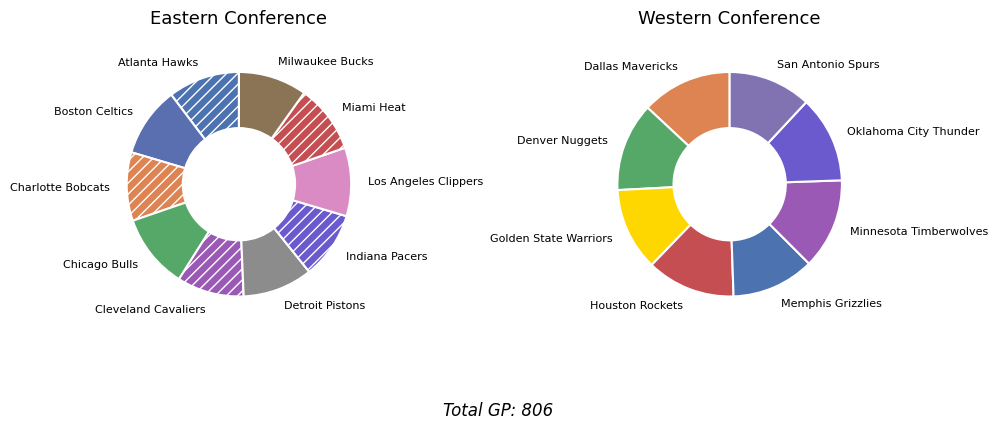

To the nearest percent, what is the average slice percentage?

6%